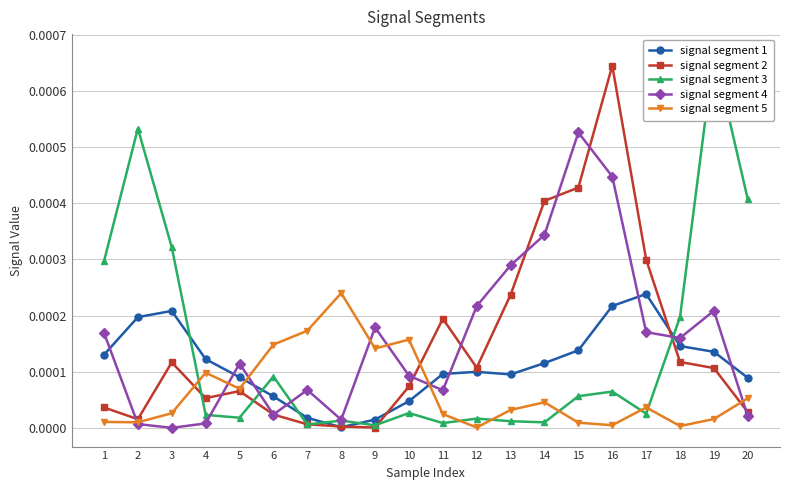

Rank the categories by signal segment 1 value from lowest to highest.

8, 9, 7, 10, 6, 20, 5, 13, 11, 12, 14, 4, 1, 19, 15, 18, 2, 3, 16, 17